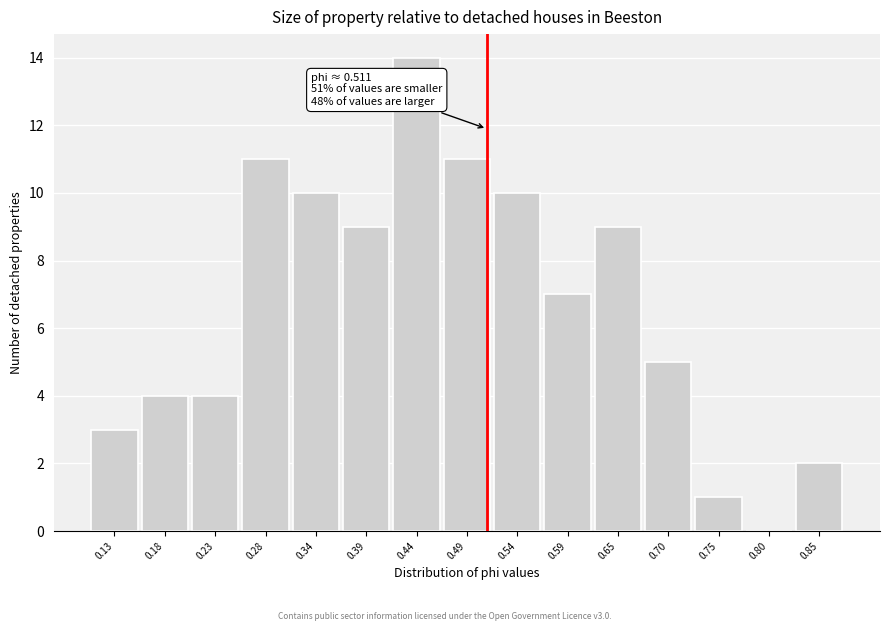

Over which range of the x-axis is the bar tallest?

0.41 to 0.46